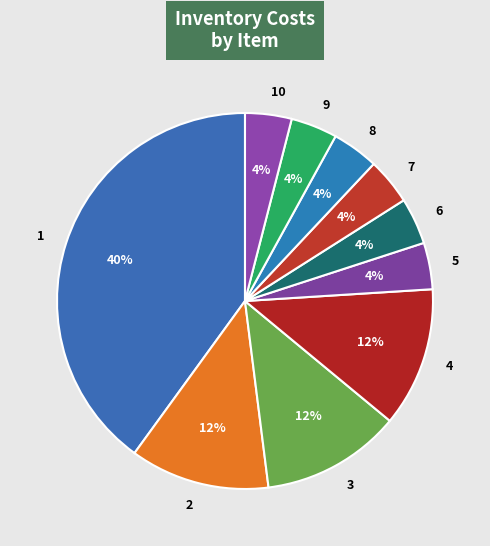

To the nearest percent, what portion does 2 represent?

12%